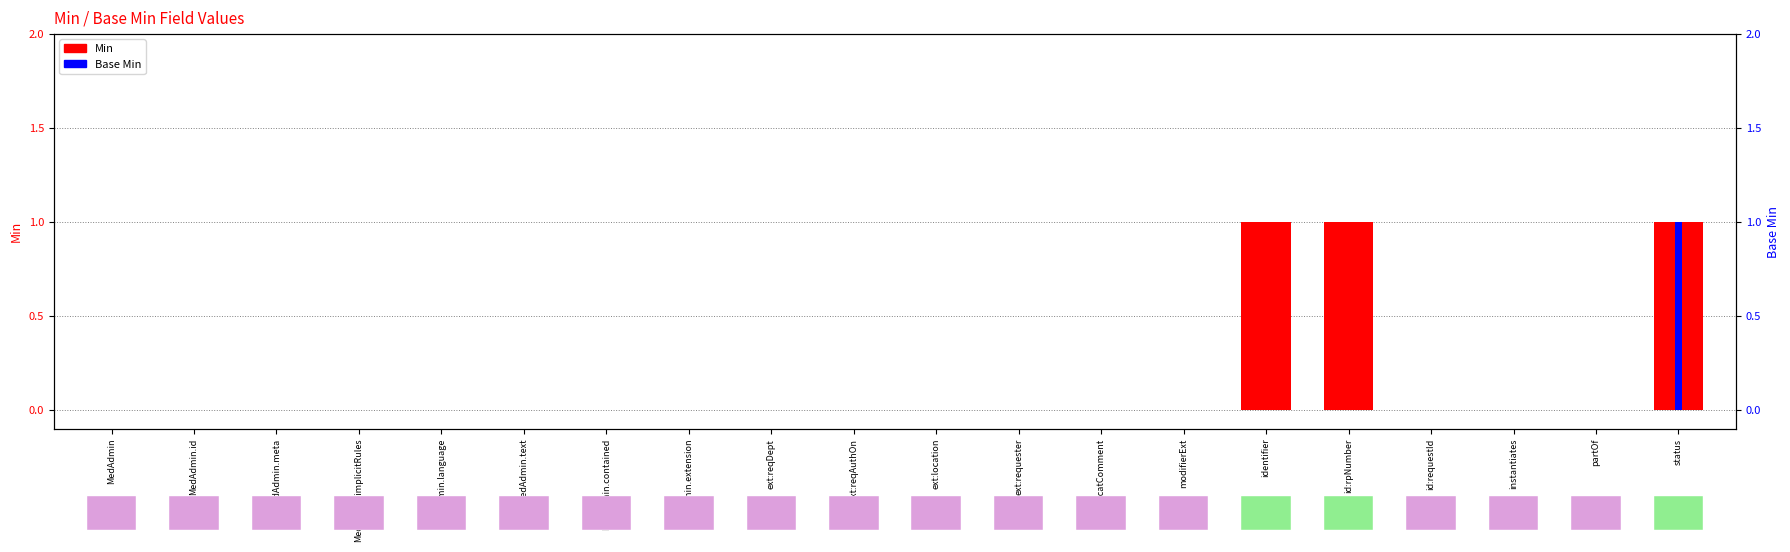

Which has a higher value, id:requestId or MedAdmin.meta?

id:requestId